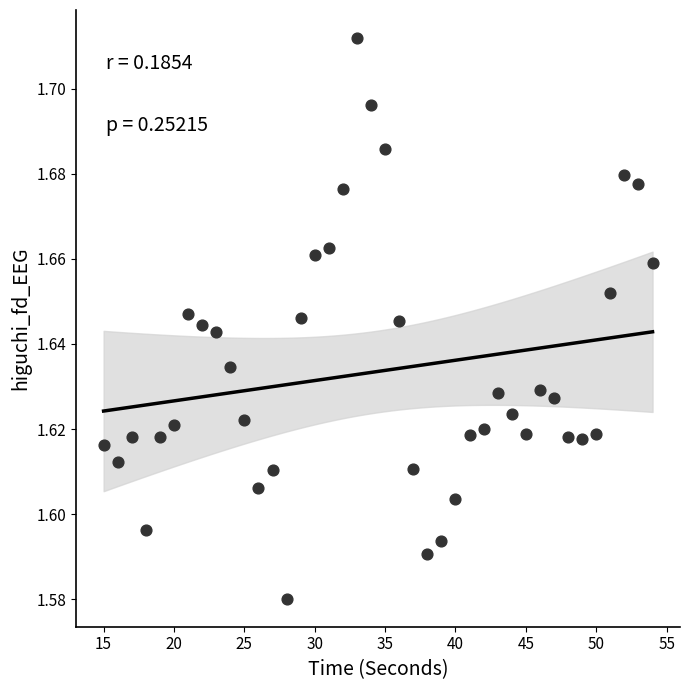

What is the range of X values (max minus min)?

39.0